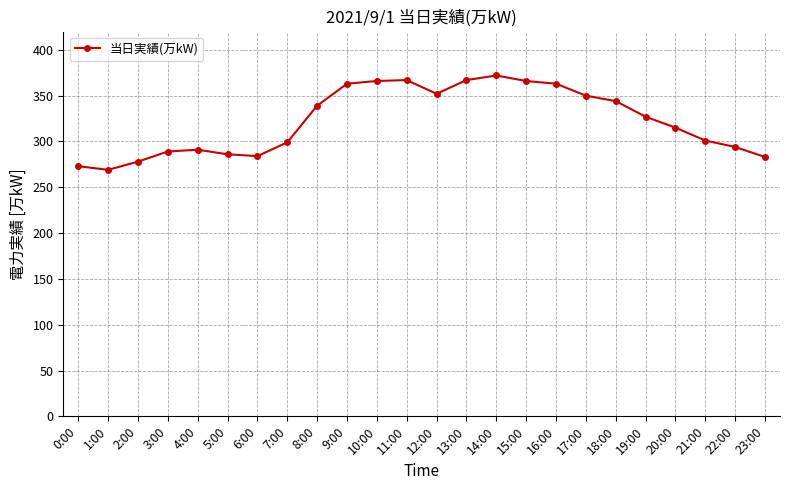

True or false: the data has more than 1 interior local peaks.

True